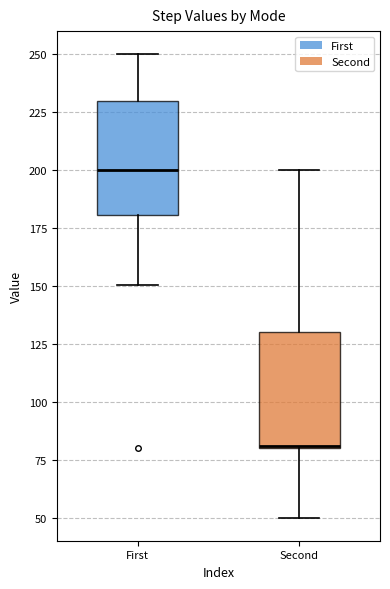

Reading left to right, read every box against the y-axis: the position of its median line, the range the box covers, and the ends of its whiskers. The values are not printed on the chart, so give them approximately, as read against the axis.

First: median 200, box 180 to 230, whiskers 150 to 250
Second: median 80 (drawn on the box's lower edge), box 80 to 130, whiskers 50 to 200